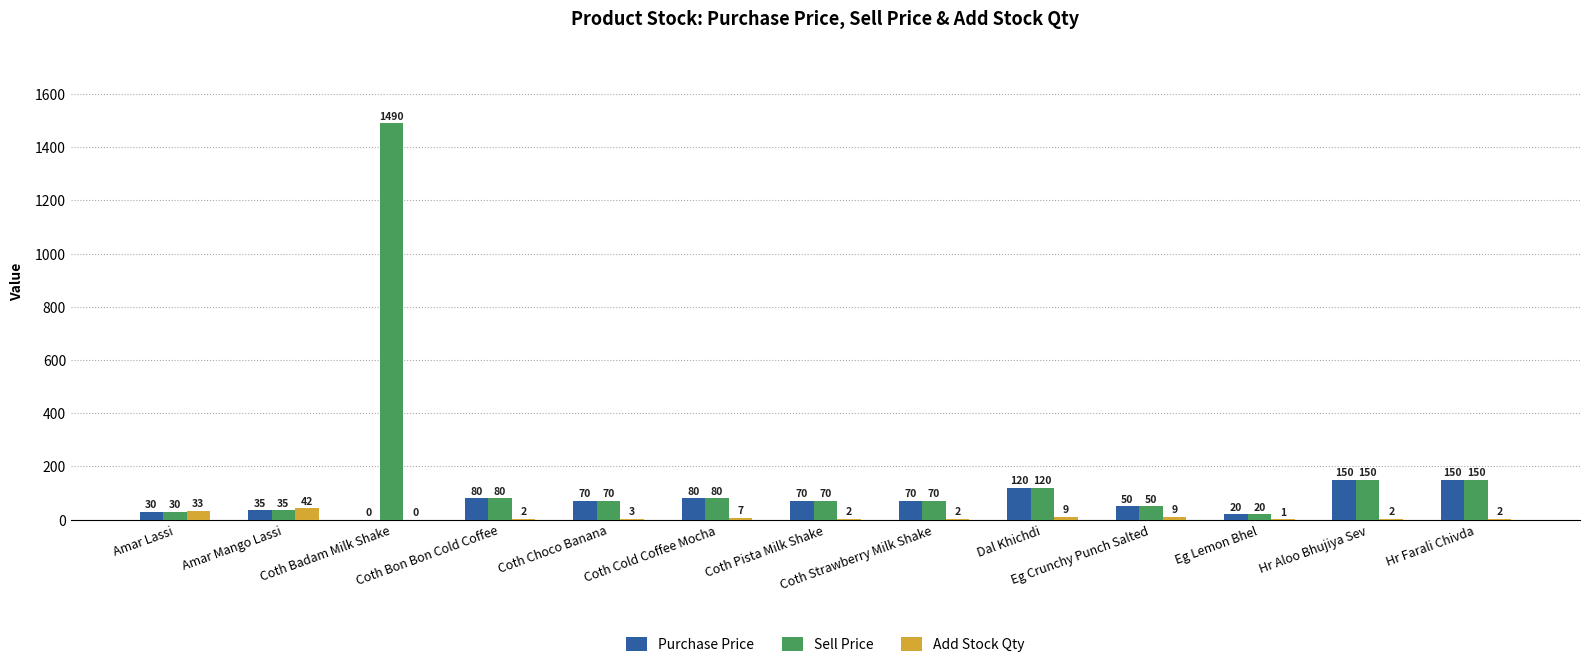

The value of Purchase Price at Coth Pista Milk Shake is 70. True or false?

True